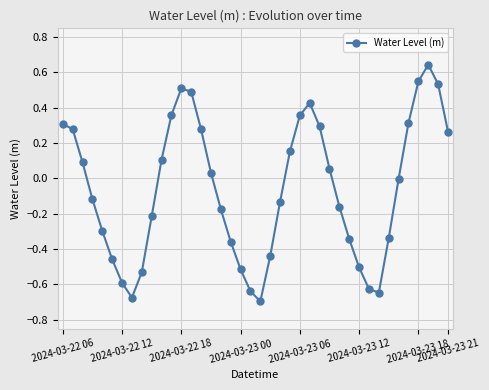

What is the difference between the maximum and second lowest values?

1.3